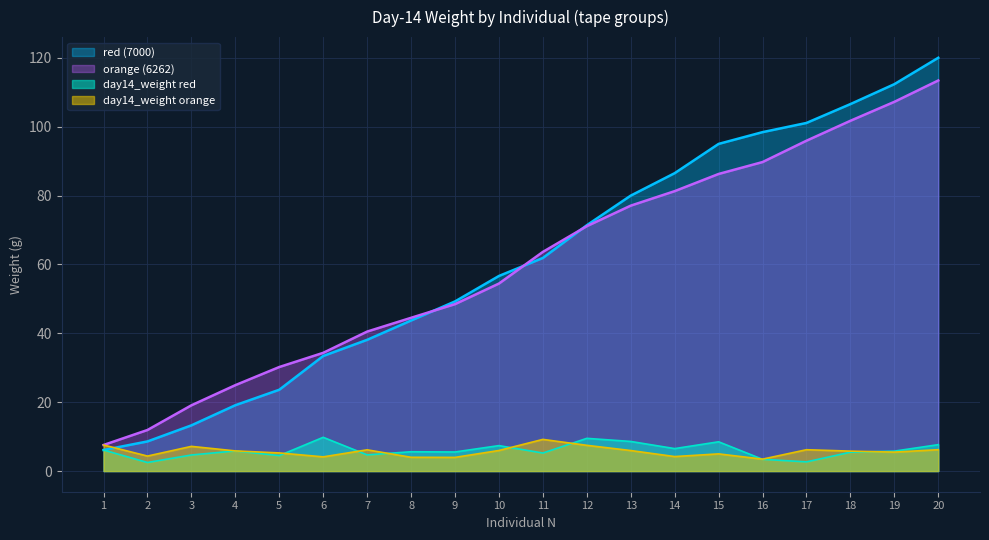

Which series ends up on top after the final intersection of orange (6262) and cumsum_red?

cumsum_red